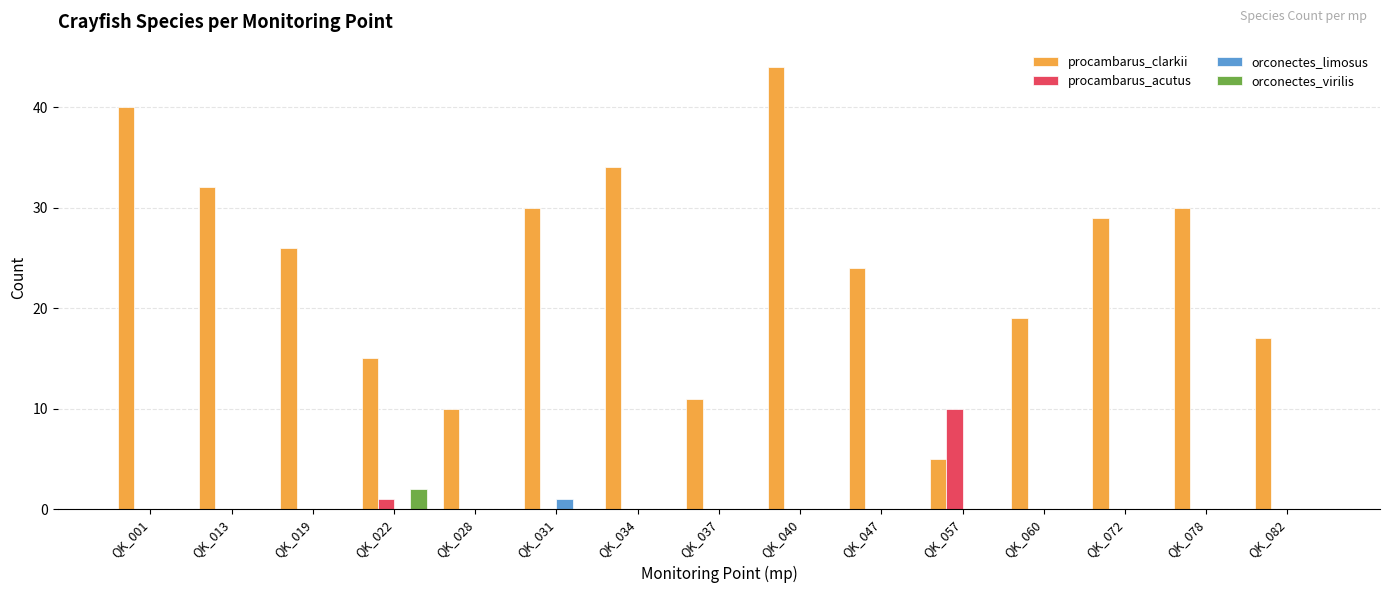

Which series changed the most between QK_078 and QK_082?

procambarus_clarkii